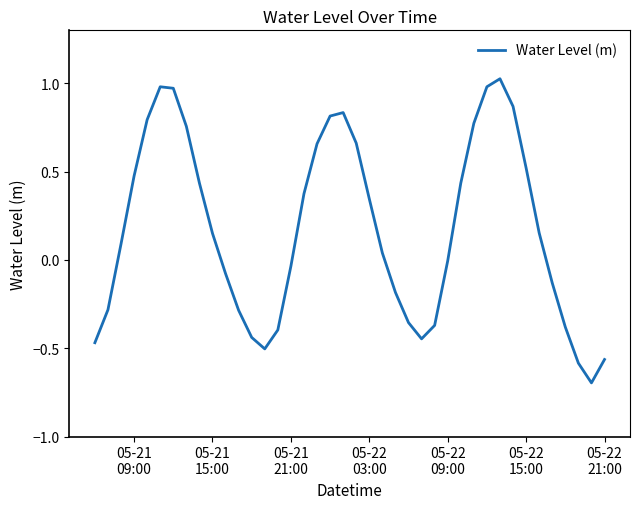

What is the difference between the maximum and minimum values?

1.7